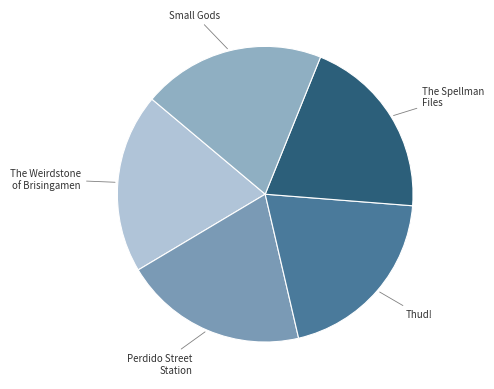

Does Perdido Street Station account for over 50% of the chart?

No